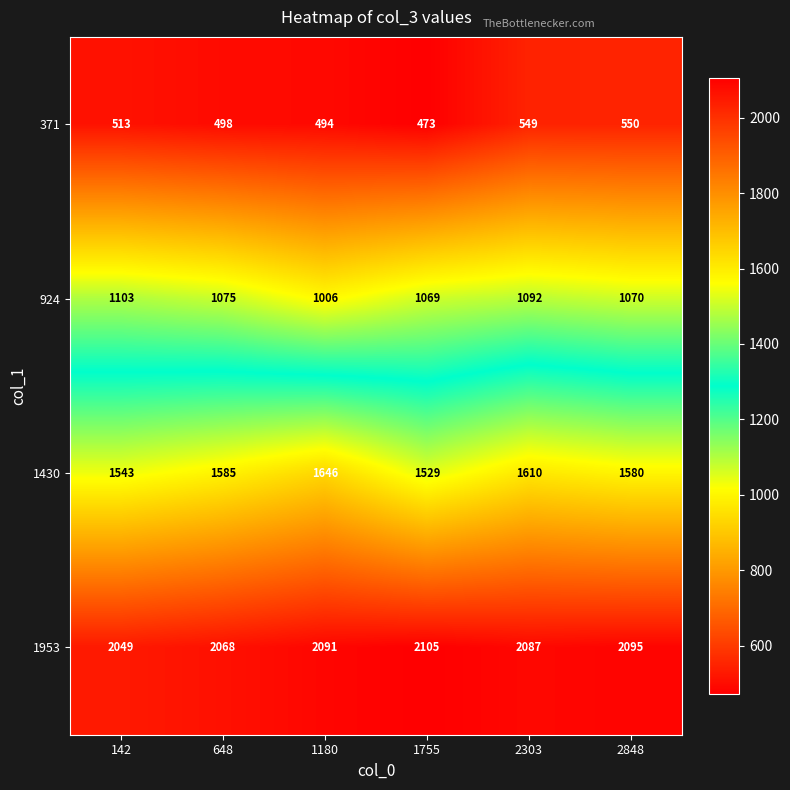

Reading left to right, transcribe all the data shown in this chart.

371: 142=513	648=498	1180=494	1755=473	2303=549	2848=550
924: 142=1103	648=1075	1180=1006	1755=1069	2303=1092	2848=1070
1430: 142=1543	648=1585	1180=1646	1755=1529	2303=1610	2848=1580
1953: 142=2049	648=2068	1180=2091	1755=2105	2303=2087	2848=2095